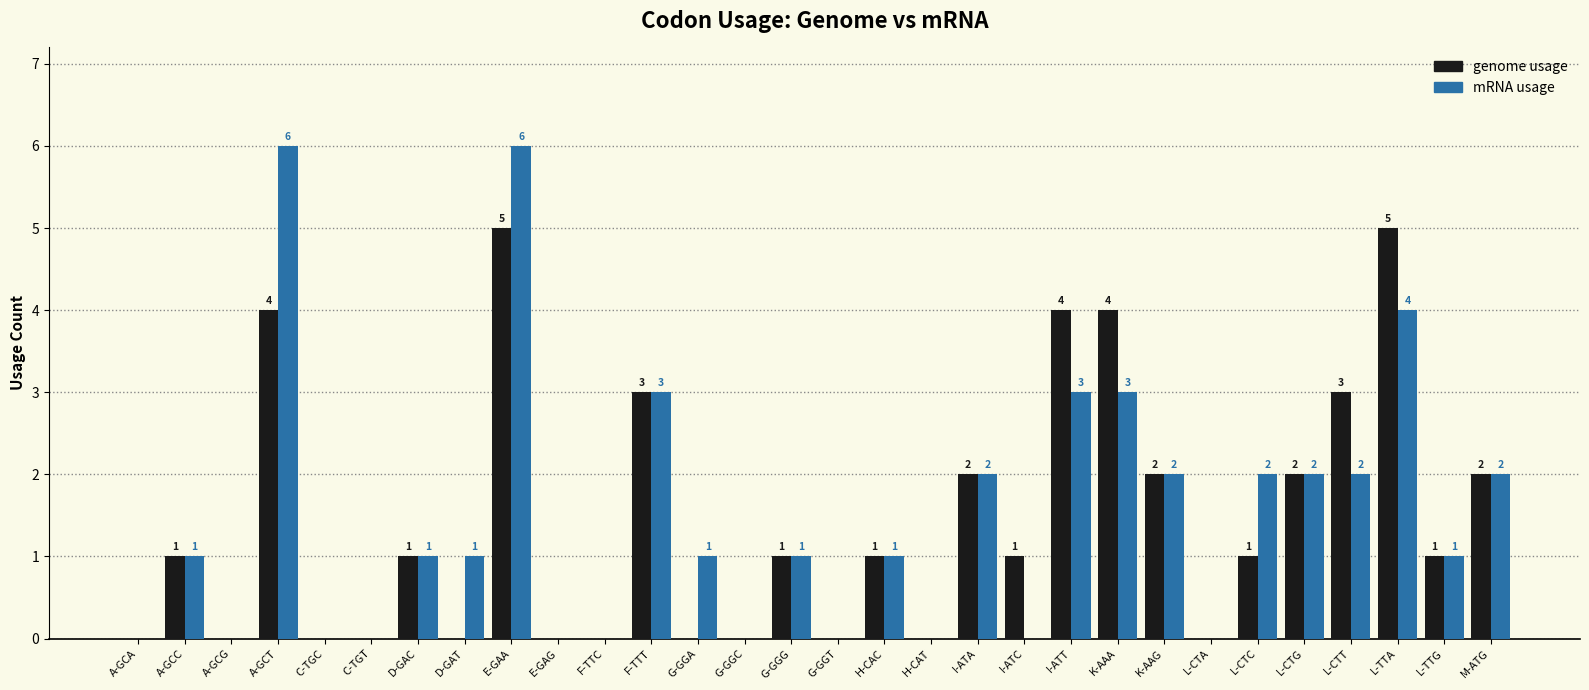

Which series has the largest total across all categories?

mRNA usage